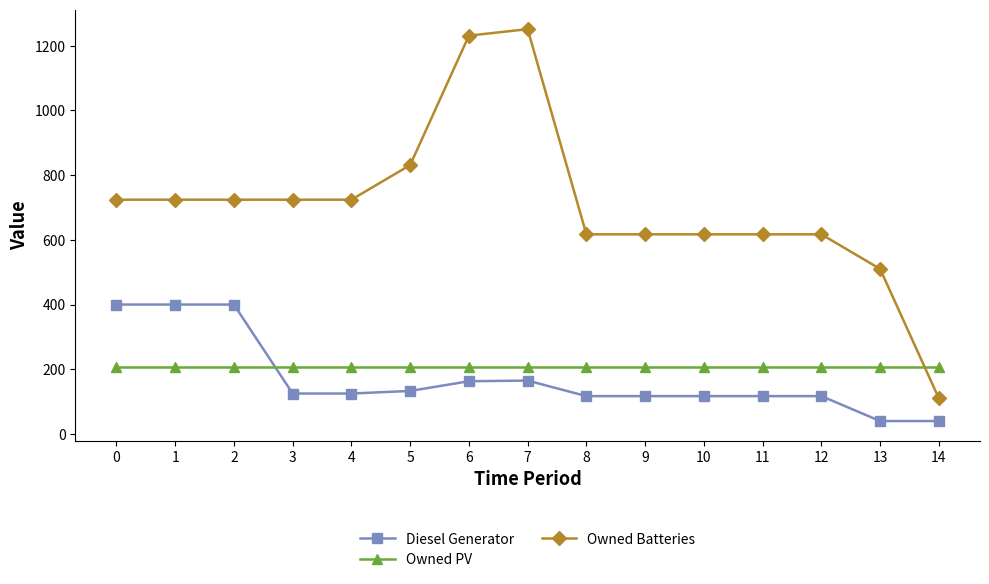

Between 0 and 10, which series saw the biggest shift?

Diesel Generator